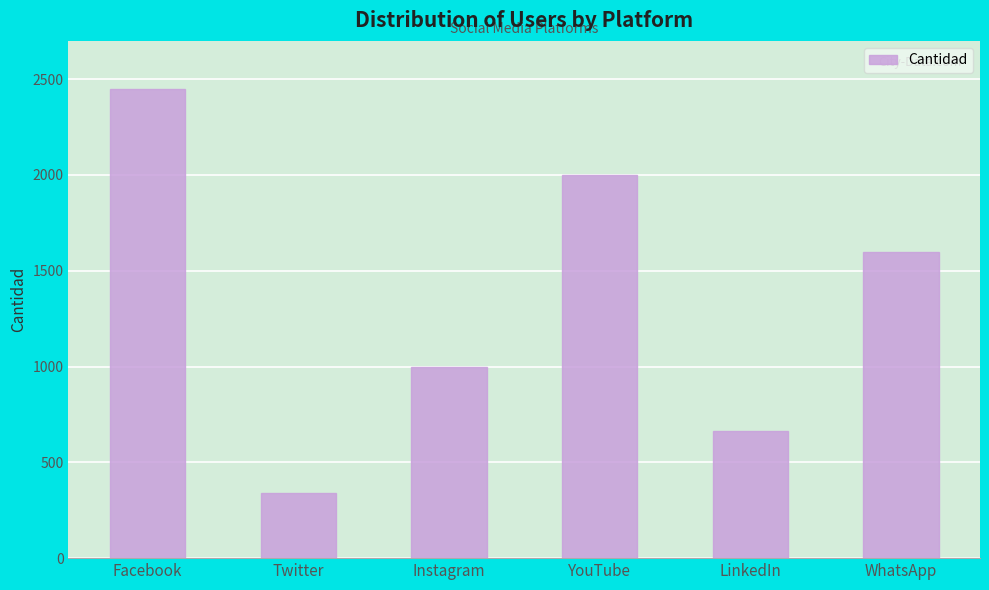

What is the smallest value displayed?

339